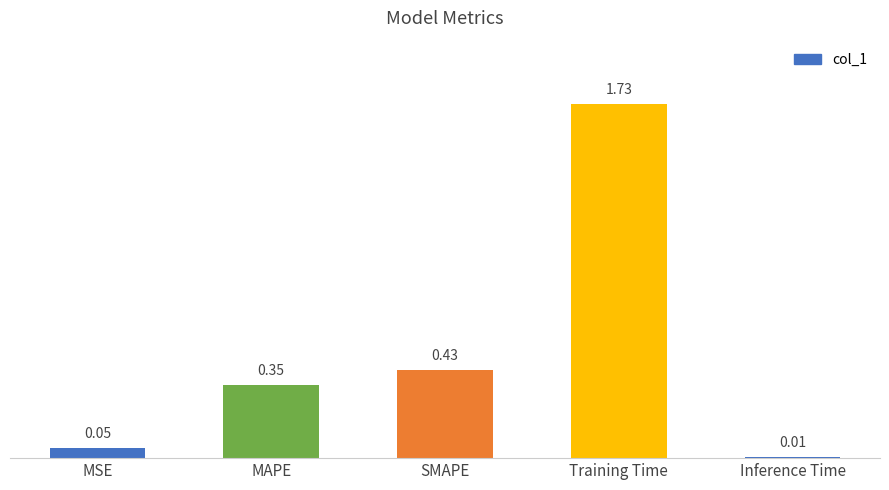

At which label is the value closest to 0?

Inference Time